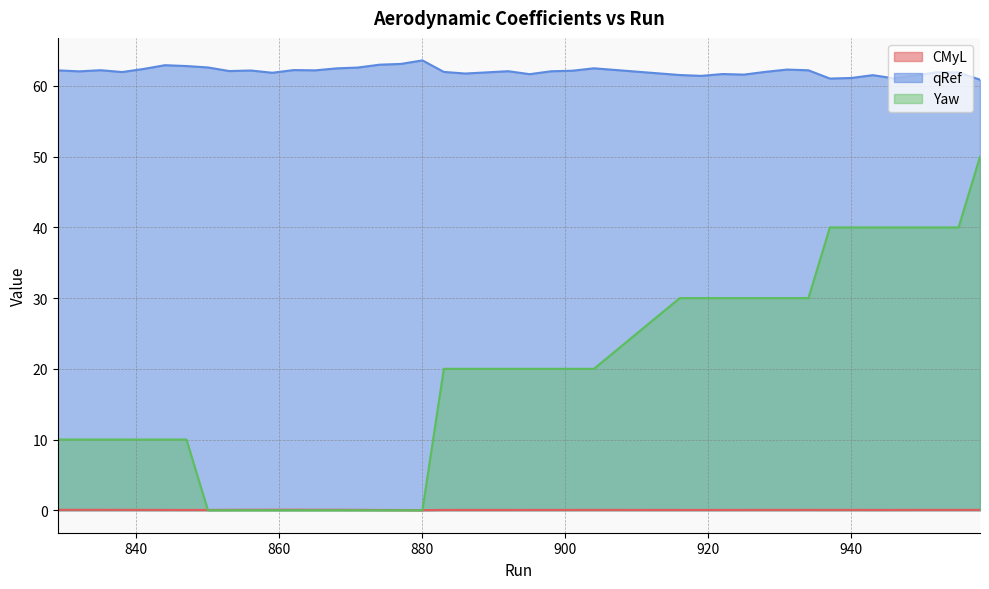

How many lines are shown in the chart?

3